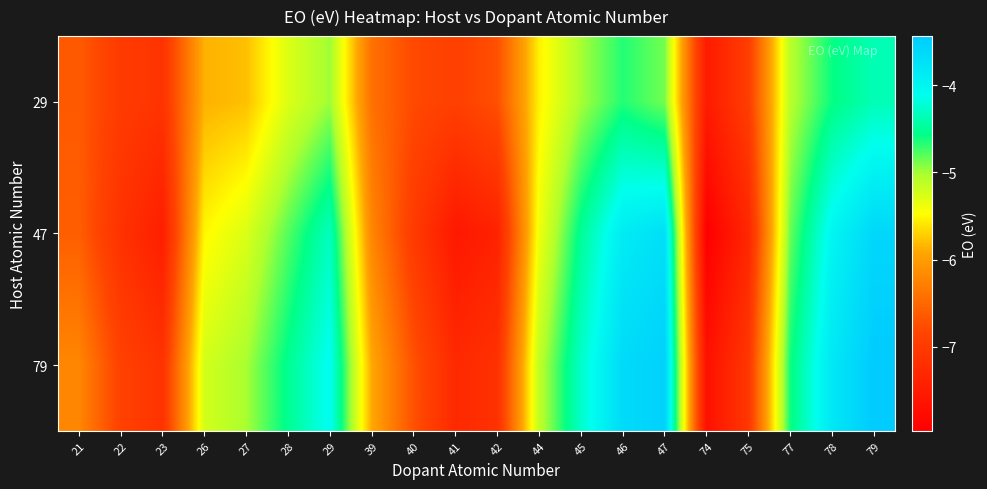

Reading left to right, list all the values displayed in this chart.

29: 21=-6.6	22=-7.0	23=-7.1	26=-5.9	27=-5.8	28=-5.3	29=-5.0	39=-6.4	40=-6.8	41=-6.9	42=-6.7	44=-5.5	45=-5.0	46=-4.7	47=-4.9	74=-7.5	75=-7.0	77=-5.1	78=-4.6	79=-4.4
47: 21=-6.6	22=-7.1	23=-7.5	26=-5.5	27=-5.3	28=-4.8	29=-4.3	39=-6.2	40=-7.0	41=-7.6	42=-7.4	44=-5.4	45=-4.5	46=-3.9	47=-3.7	74=-8.0	75=-7.3	77=-4.8	78=-4.0	79=-3.6
79: 21=-6.2	22=-6.9	23=-7.1	26=-5.2	27=-5.0	28=-4.5	29=-4.1	39=-5.9	40=-6.7	41=-7.3	42=-7.2	44=-5.1	45=-4.3	46=-3.6	47=-3.5	74=-7.7	75=-7.0	77=-4.6	78=-3.8	79=-3.4